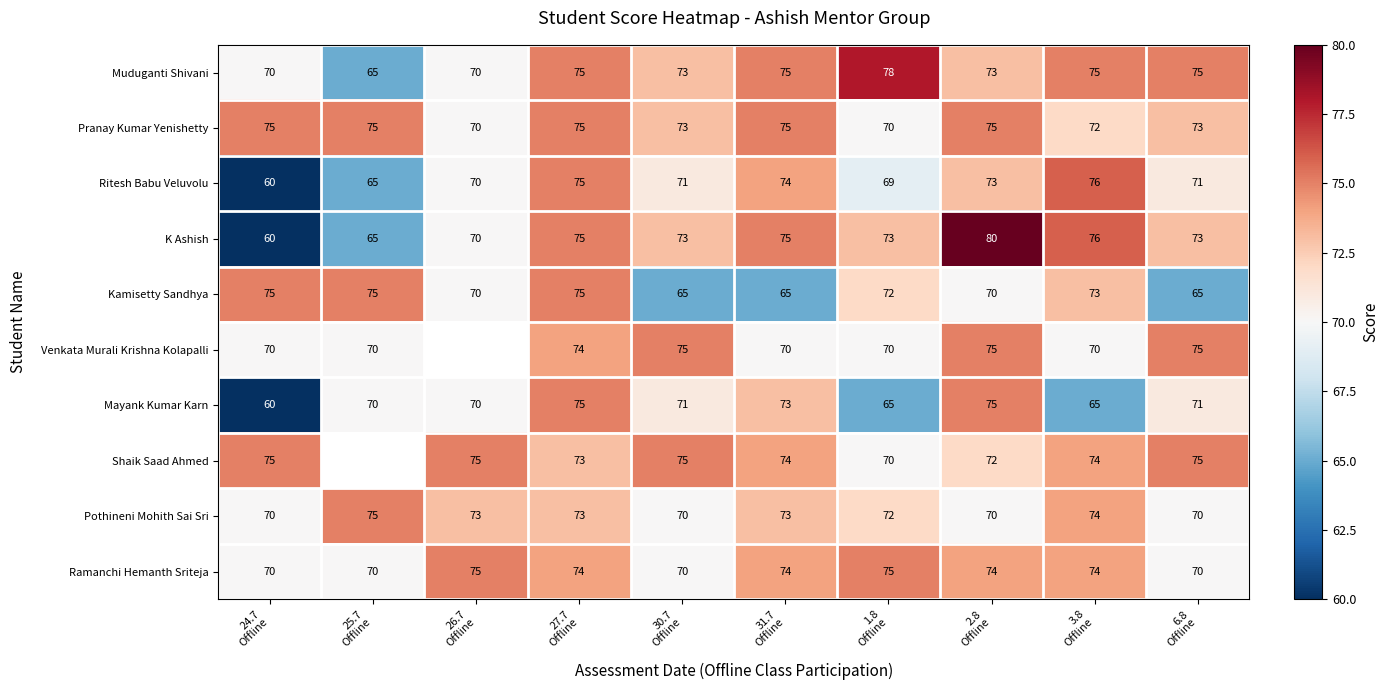

At how many categories does at least one series exceed 62?

10